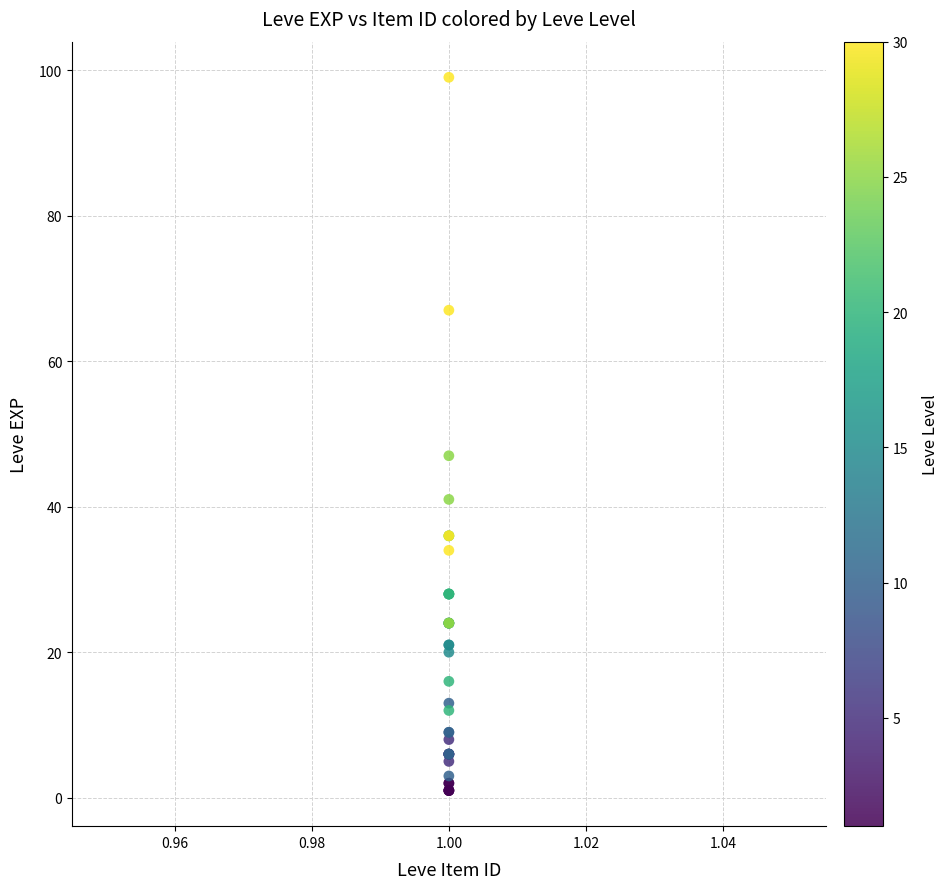

What Y value in the scatter plot is closest to 50?

47